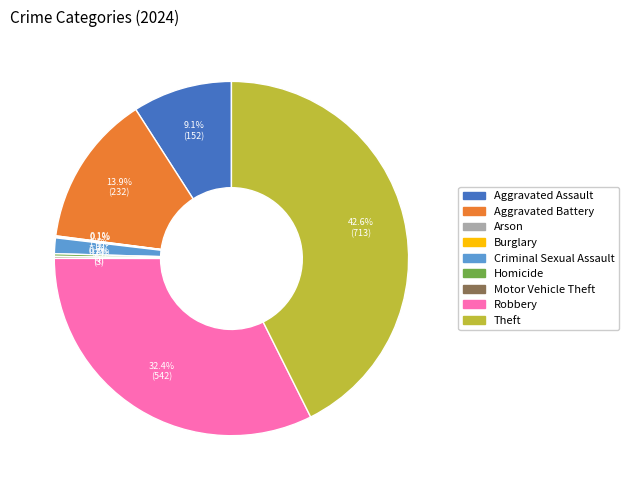

What portion of the pie excludes Theft?

57.4%